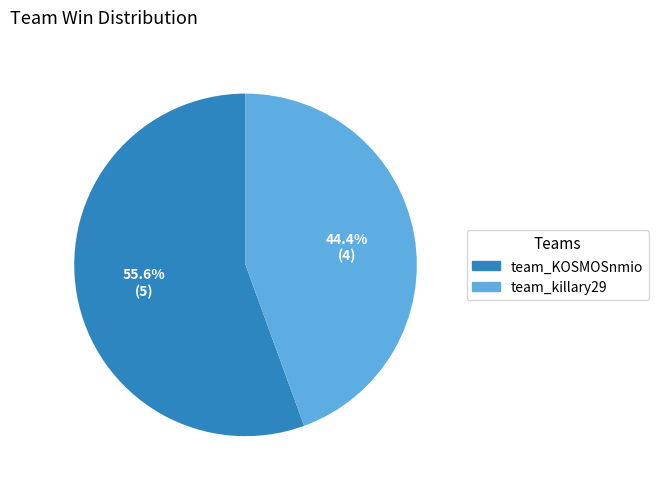

True or false: team_KOSMOSnmio accounts for 42% of the total.

False